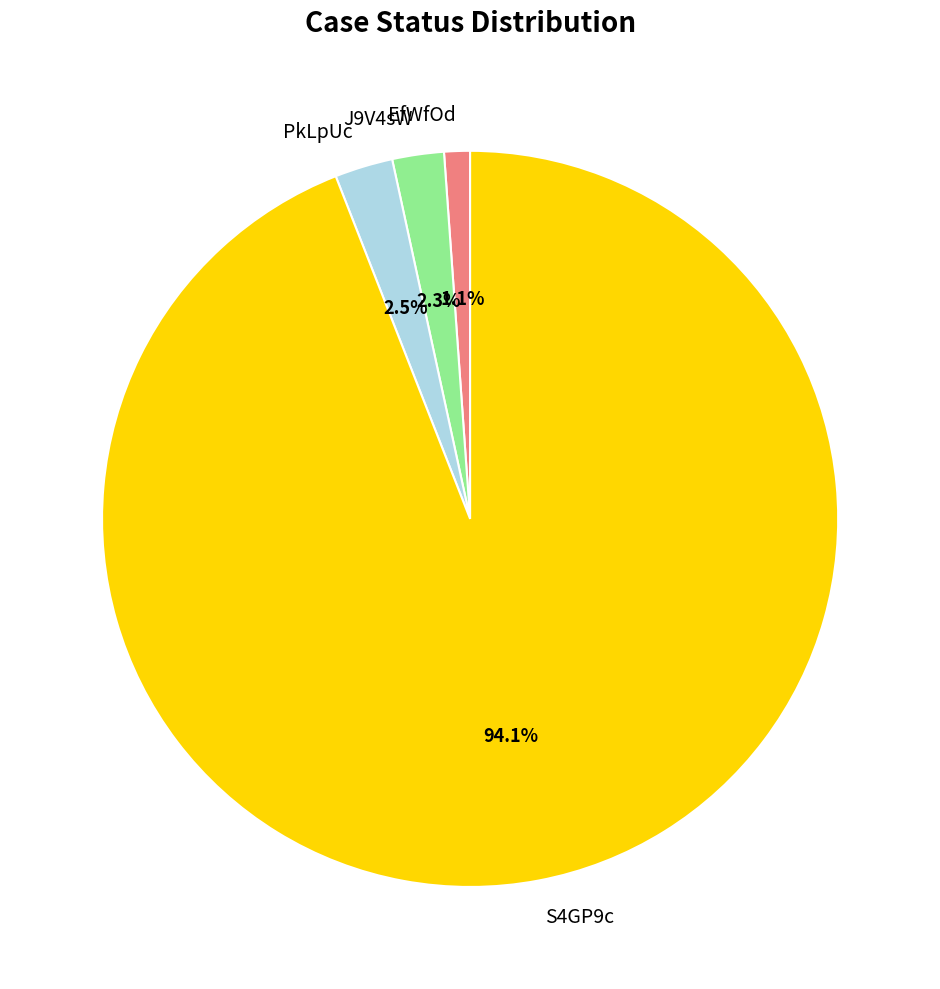

Which has a higher value, EfWfOd or PkLpUc?

PkLpUc